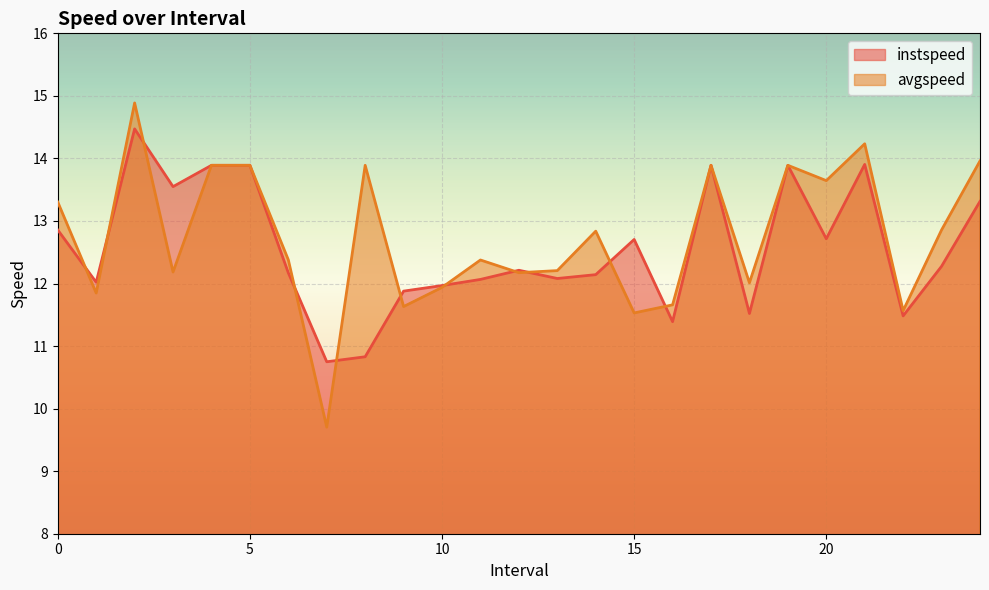

At which label does avgspeed reach its minimum?

7.0